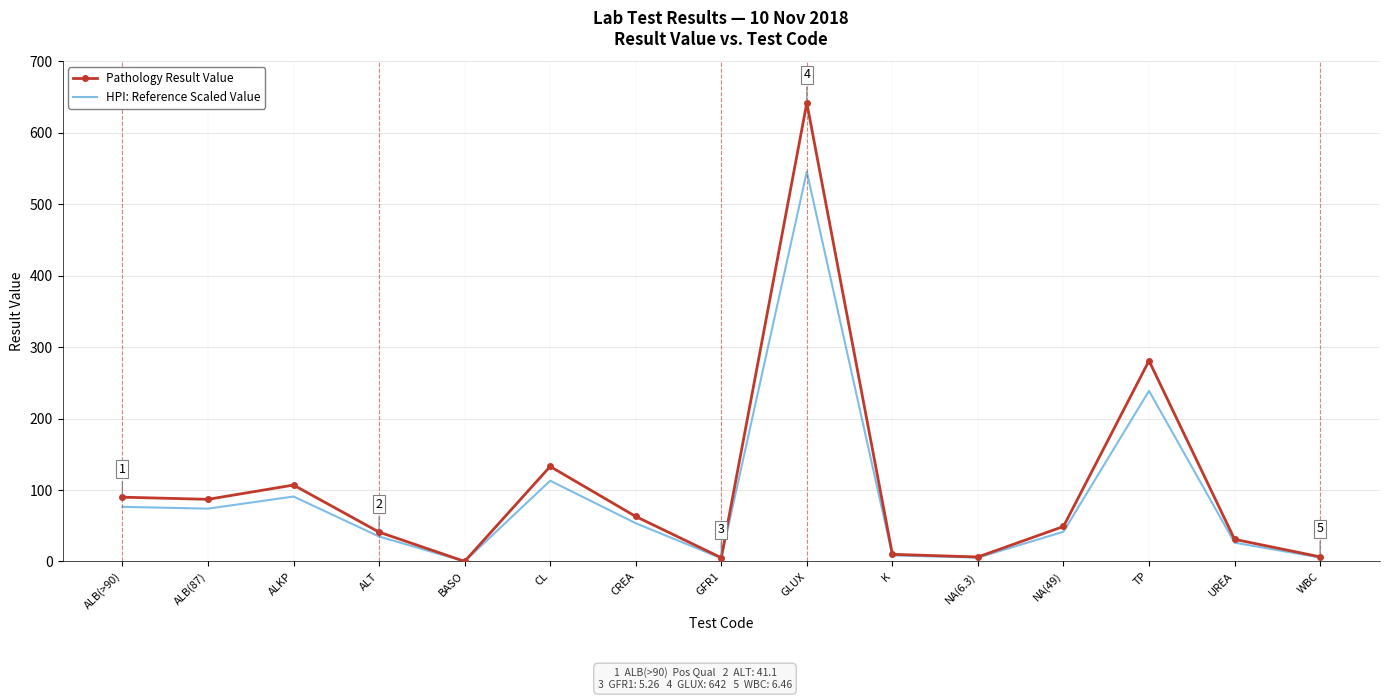

What is the maximum value for HPI: Reference Scaled Value?

545.7